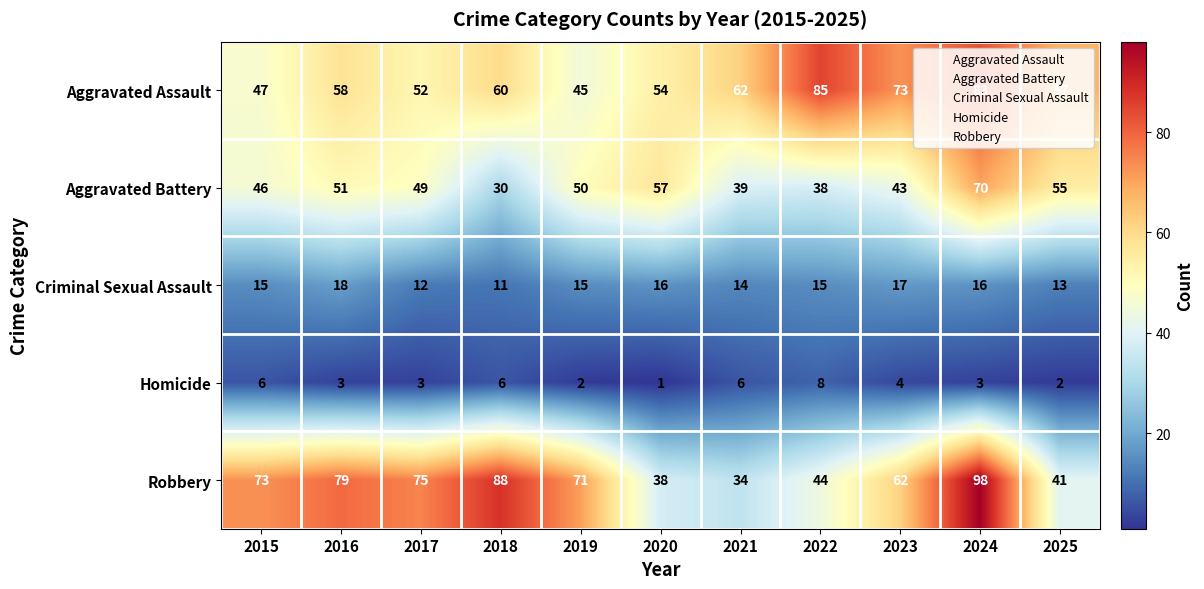

What is the average value of the Criminal Sexual Assault series?

15